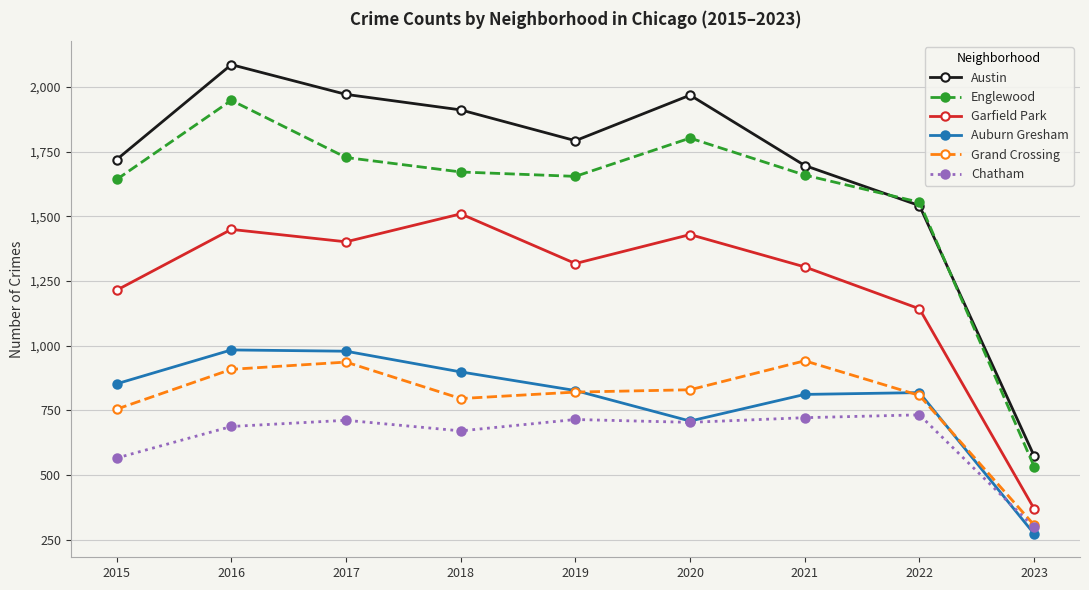

True or false: Chatham has more than 0 points higher than both neighbors.

True